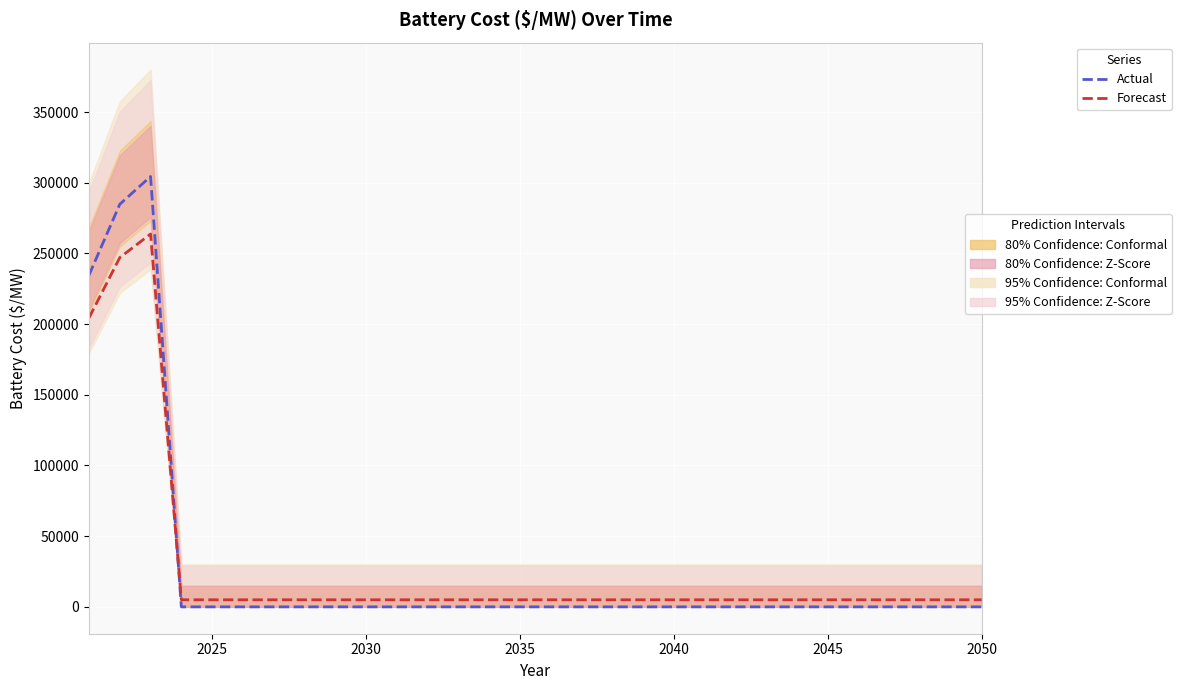

List the series in order of their overall mean, lowest first.

Actual, Forecast